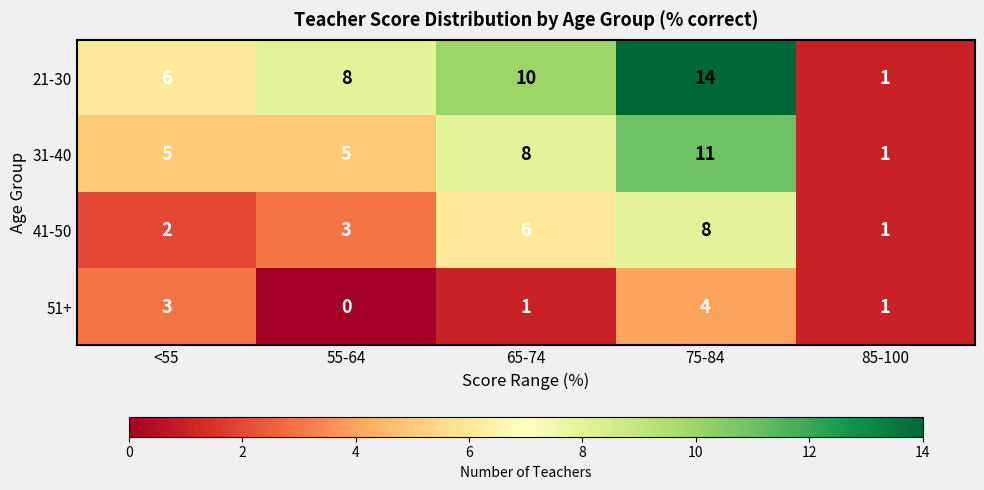

Reading left to right, extract all data points from this chart.

21-30: 6	8	10	14	1
31-40: 5	5	8	11	1
41-50: 2	3	6	8	1
51+: 3	0	1	4	1